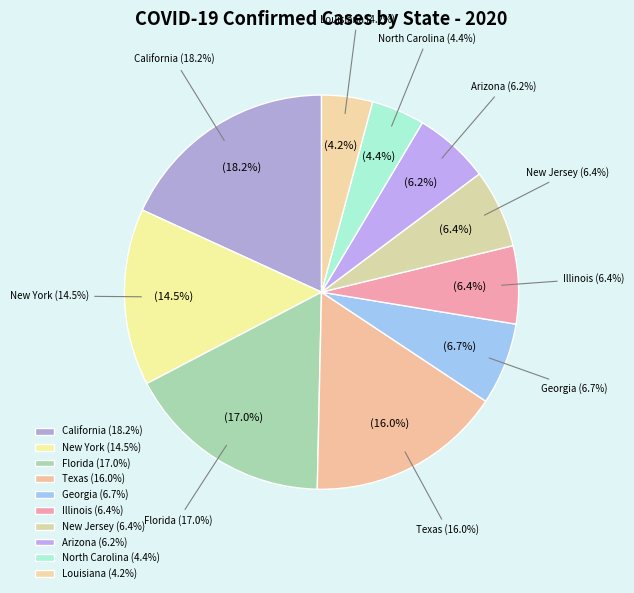

How many slices are in this pie chart?

10